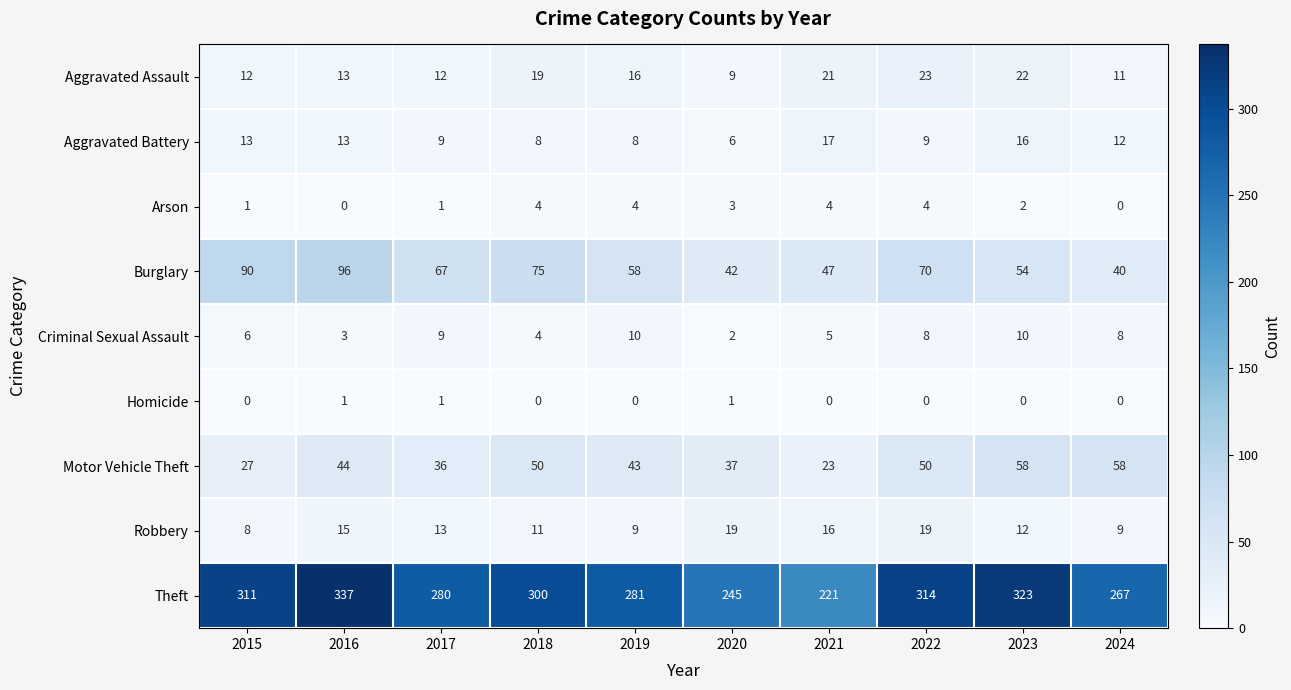

Is the value of Homicide at 2023 greater than the value of Motor Vehicle Theft at 2017?

No